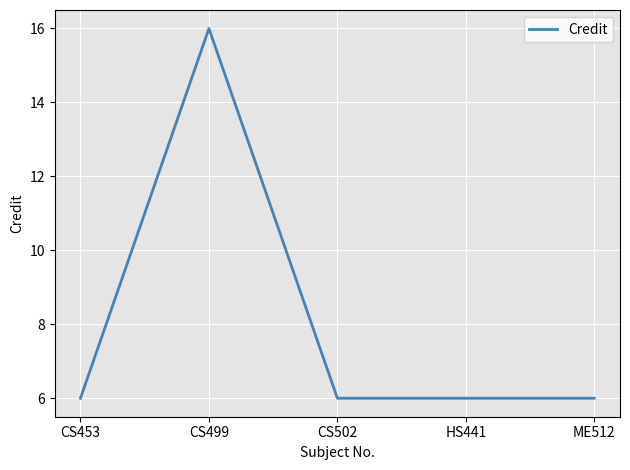

The chart shows a value of 8 at CS502. True or false?

False